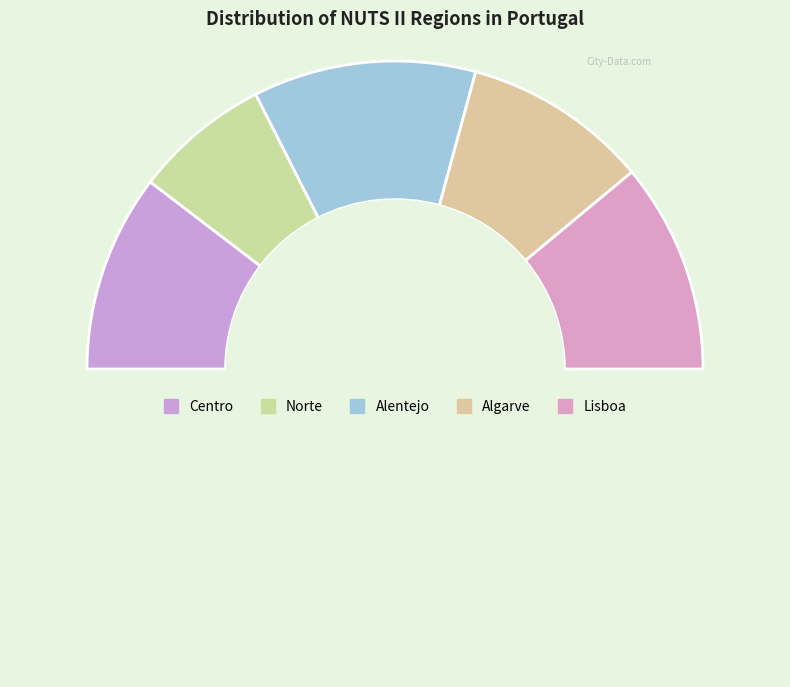

How many slices are in this pie chart?

6